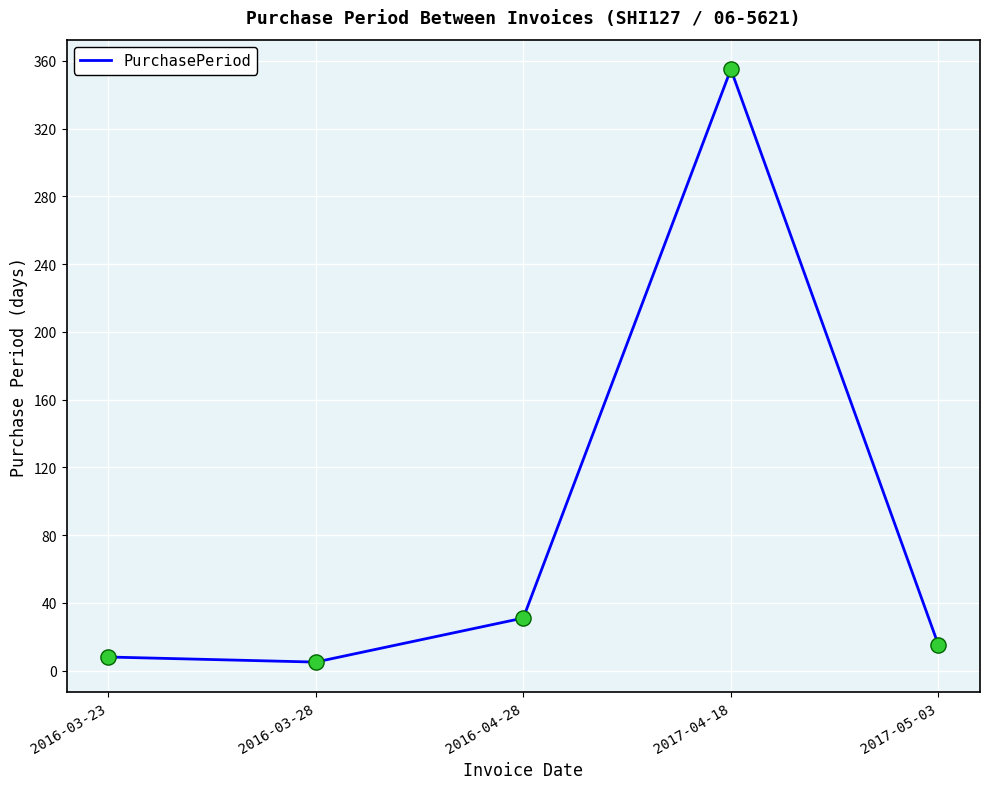

What is the change in value from 2017-04-18 to 2017-05-03?

-340